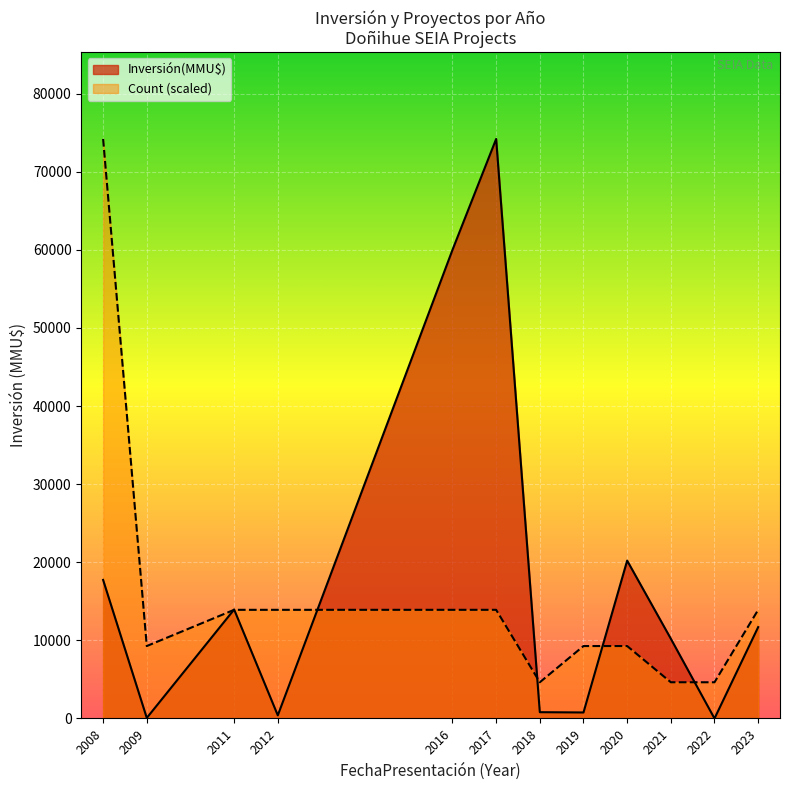

At which category is the sum across all series the highest?

2008